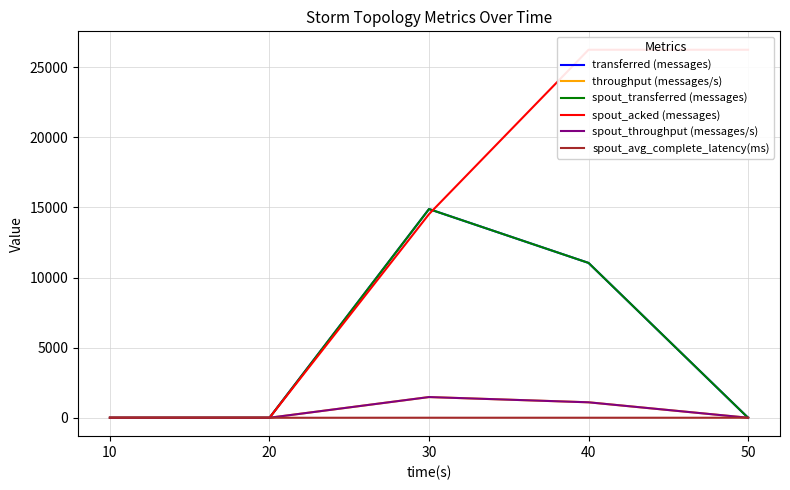

What is the sum of all throughput (messages/s) values?

2578.0